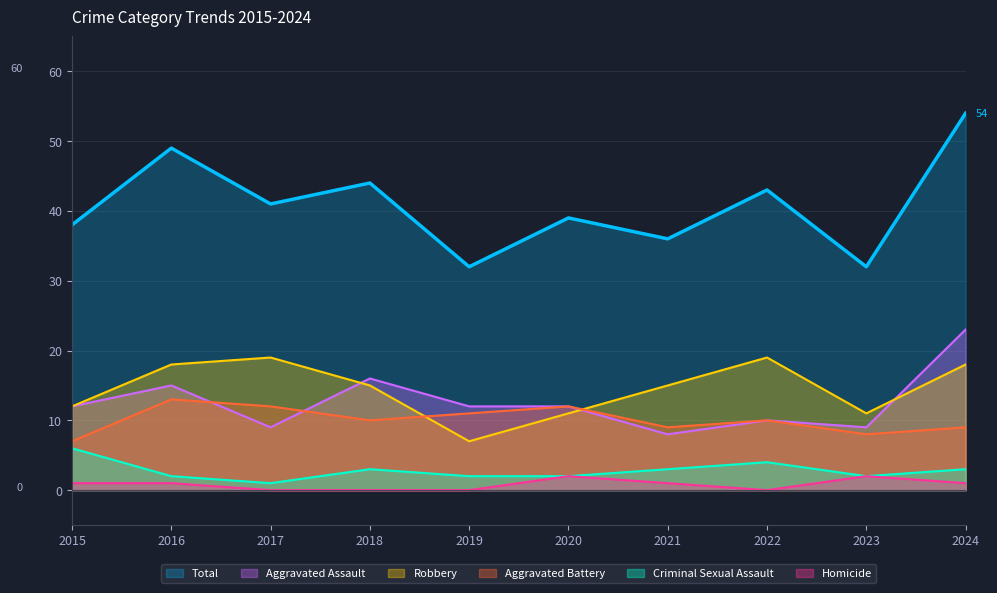

What is the sum of the Aggravated Assault values at 2022 and 2023?

19